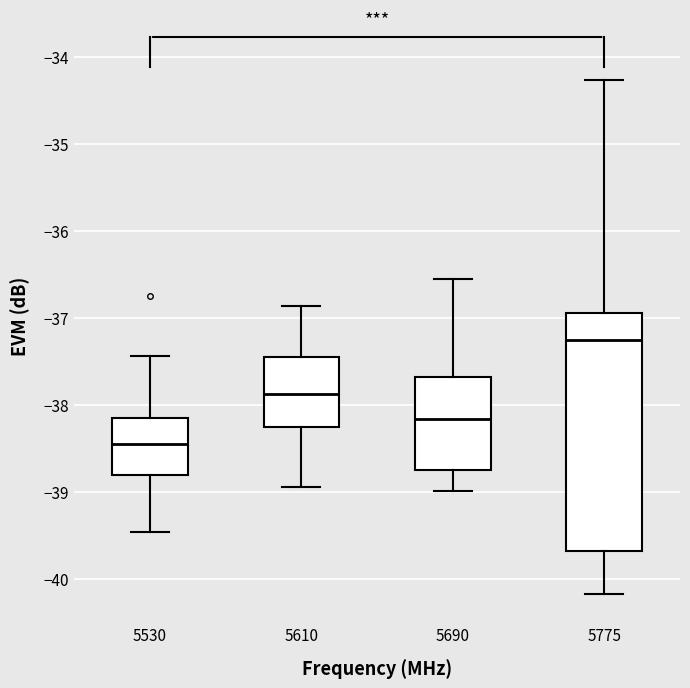

Reading left to right, transcribe this box plot: for each box, give where its median line is, the range the box spans, and where its two whiskers end, as read against the y-axis. The values are not printed on the chart, so give them approximately, as read against the axis.

5530: median -38.4, box -38.8 to -38.2, whiskers -39.5 to -37.4
5610: median -37.9, box -38.3 to -37.5, whiskers -38.9 to -36.9
5690: median -38.2, box -38.7 to -37.7, whiskers -39.0 to -36.5
5775: median -37.3, box -39.7 to -36.9, whiskers -40.2 to -34.3